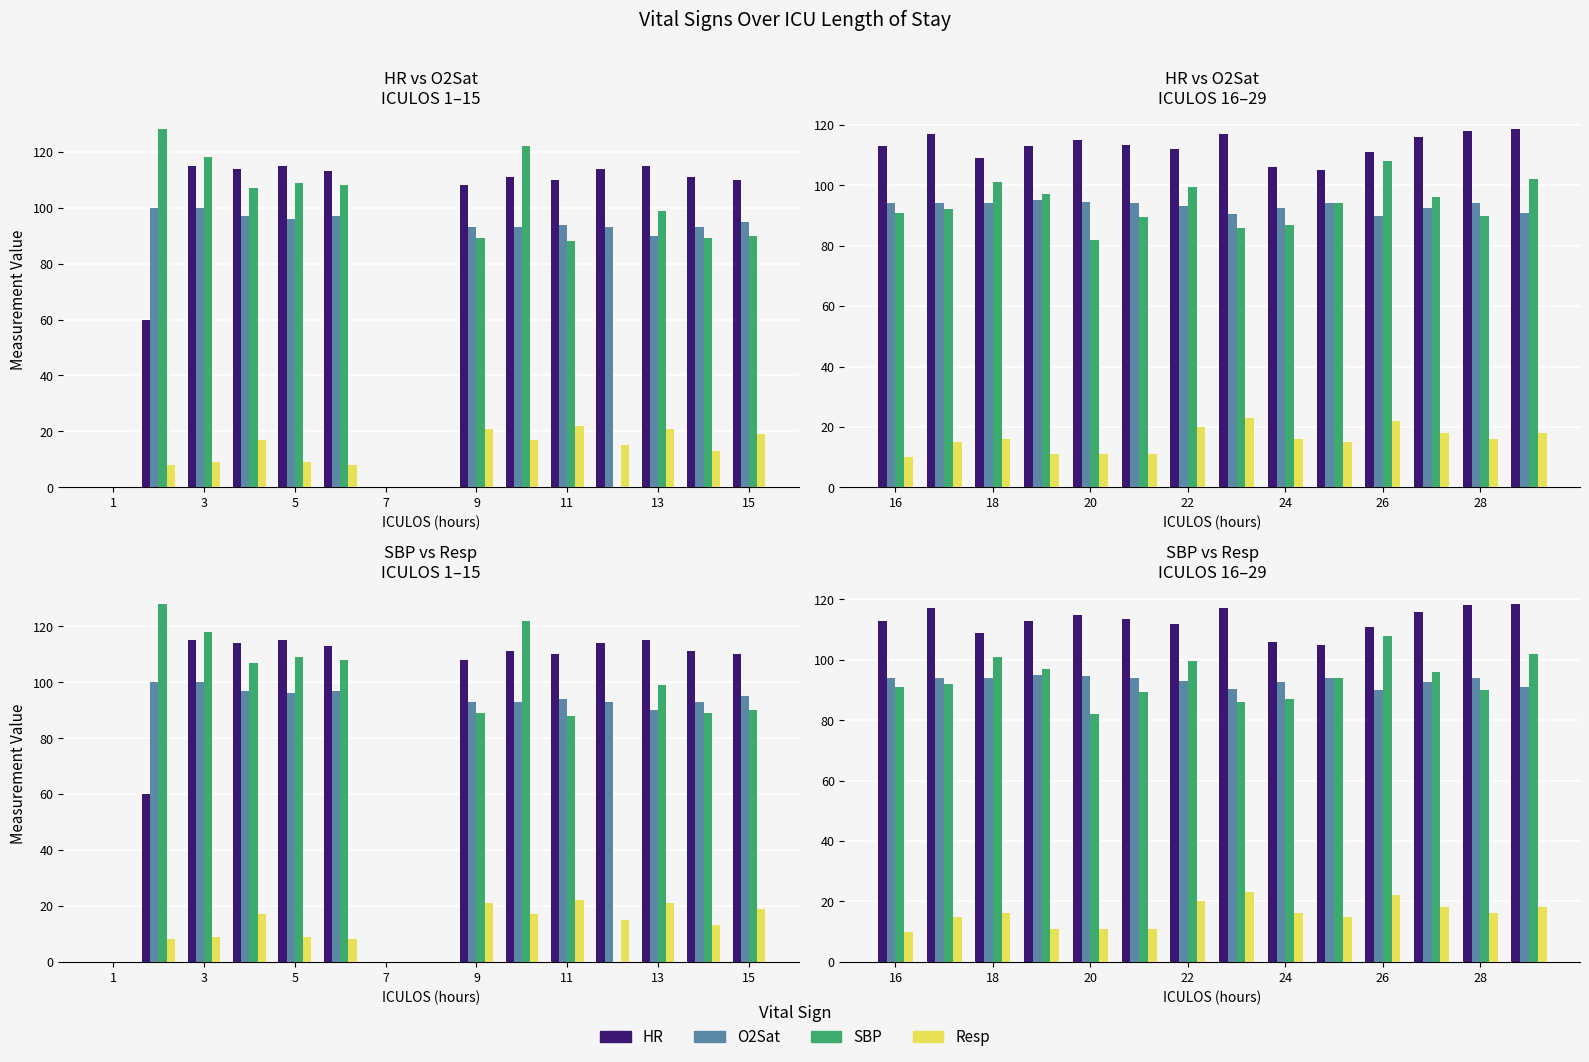

What is the sum of the O2Sat values at 15 and 13?

183.5